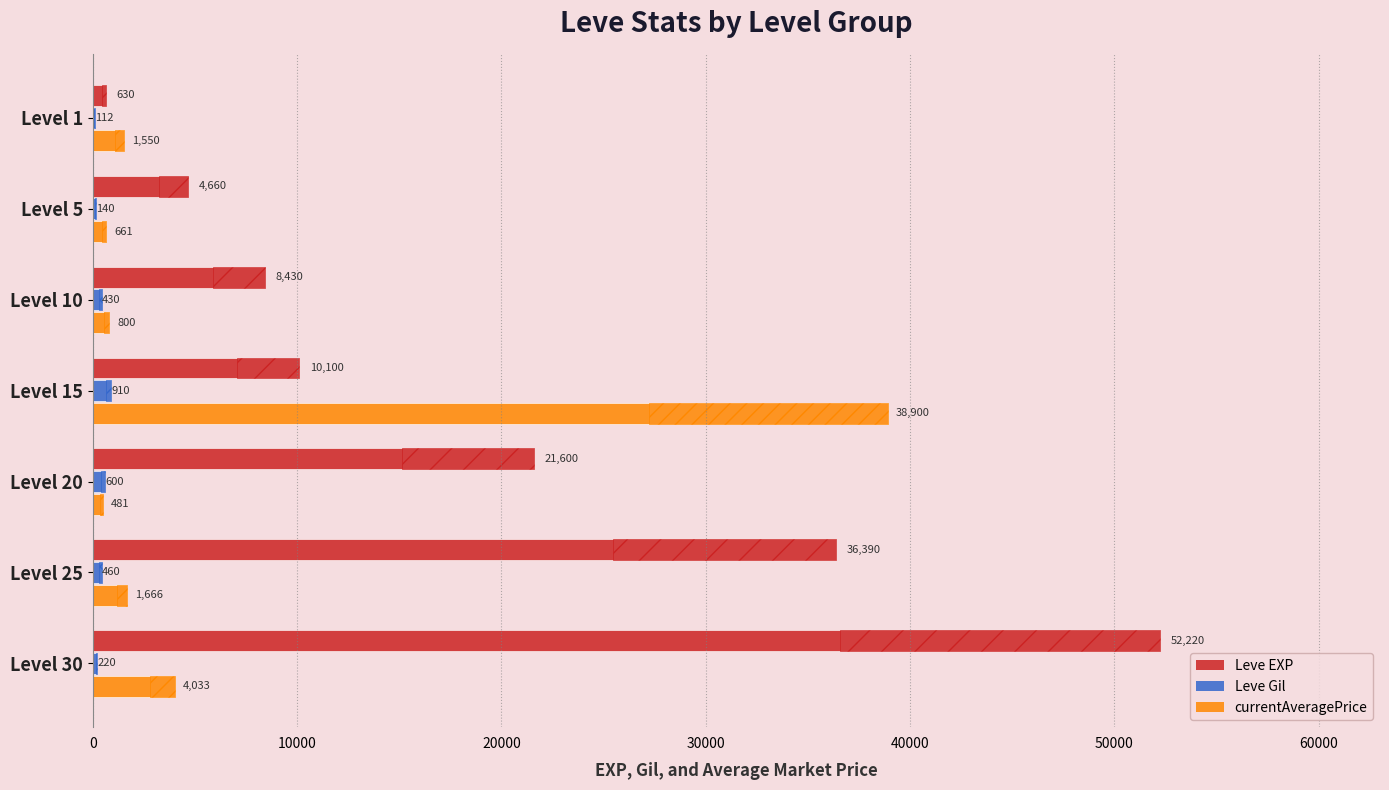

Rank the series by their maximum value, from lowest to highest.

Leve Gil, currentAveragePrice, Leve EXP